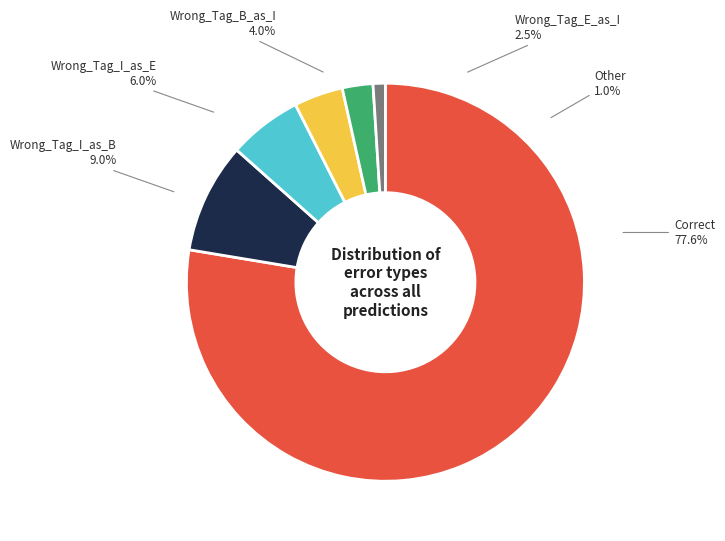

To the nearest percent, what is the average slice percentage?

17%